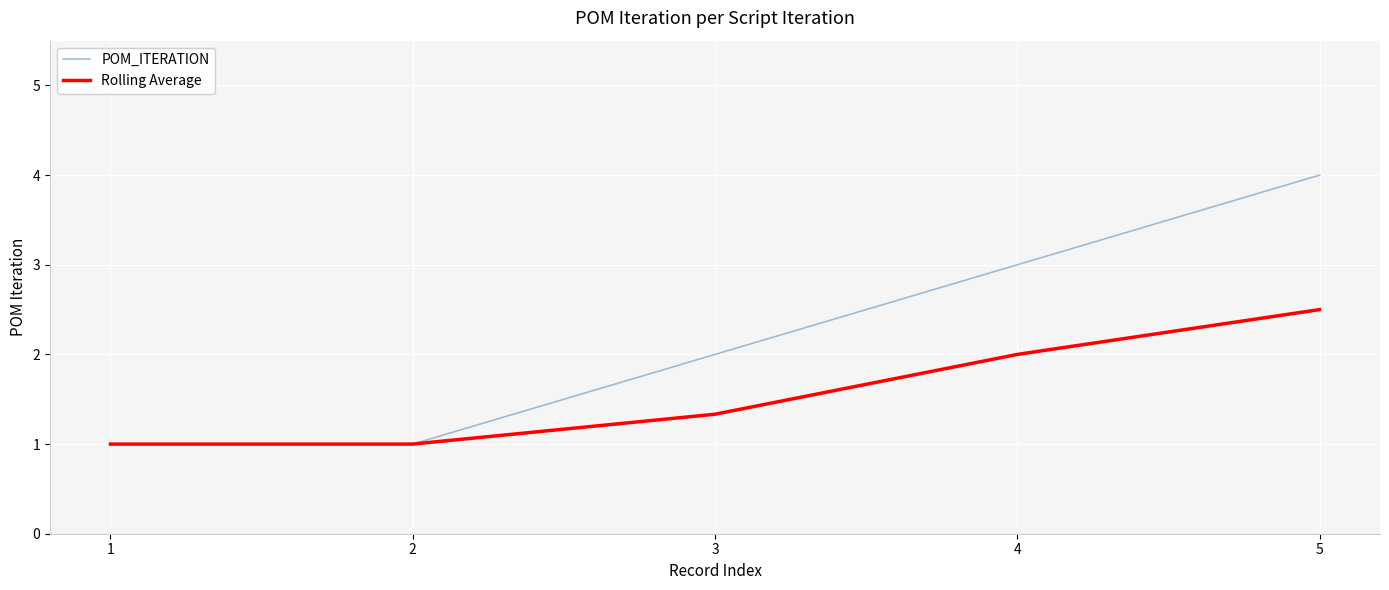

The Rolling Average series shows 1.0 at 1. True or false?

True